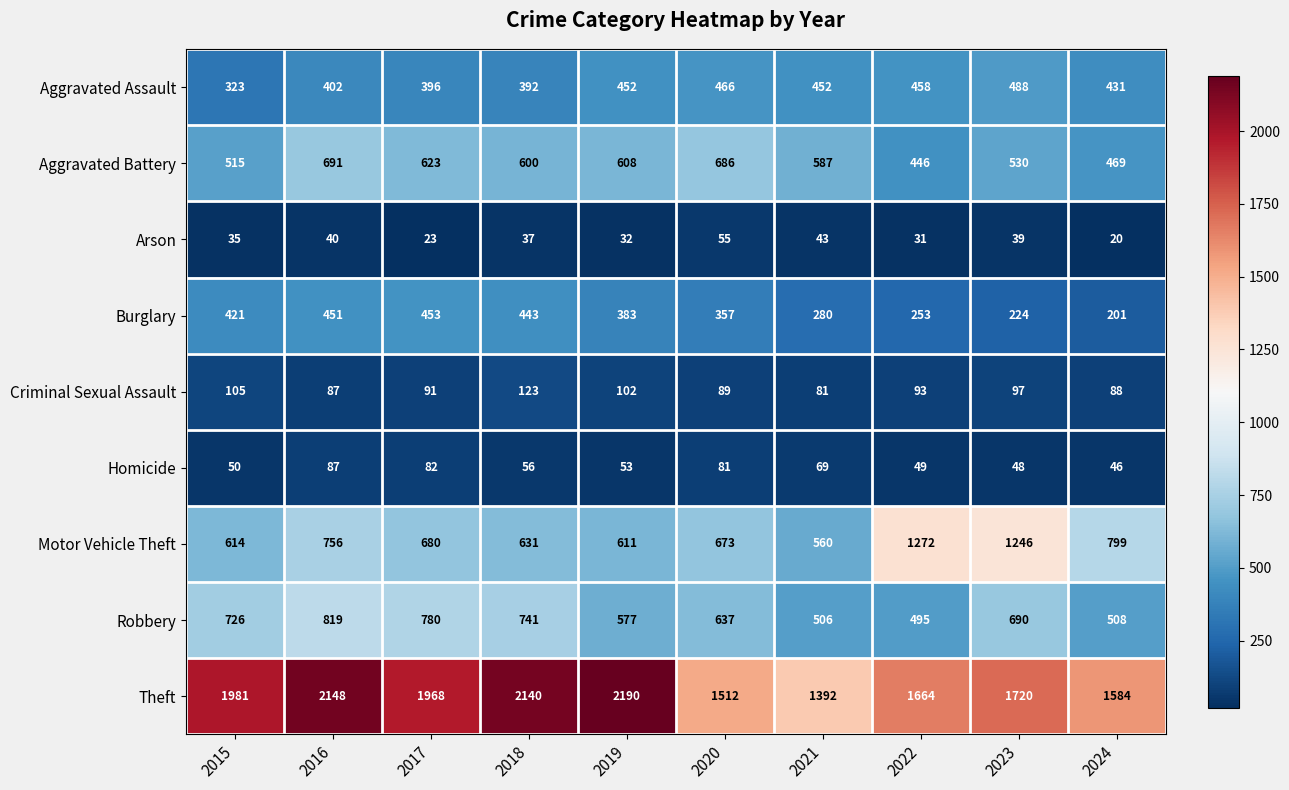

At which category is the sum across all series the highest?

2016